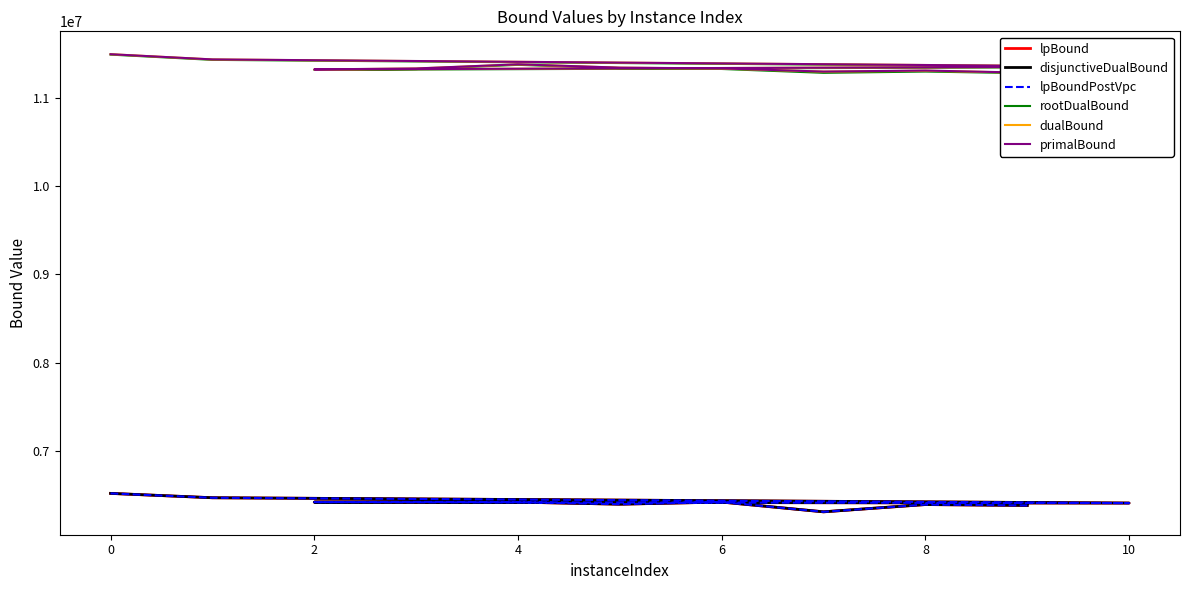

Which has a higher value, 8 or 10?

8